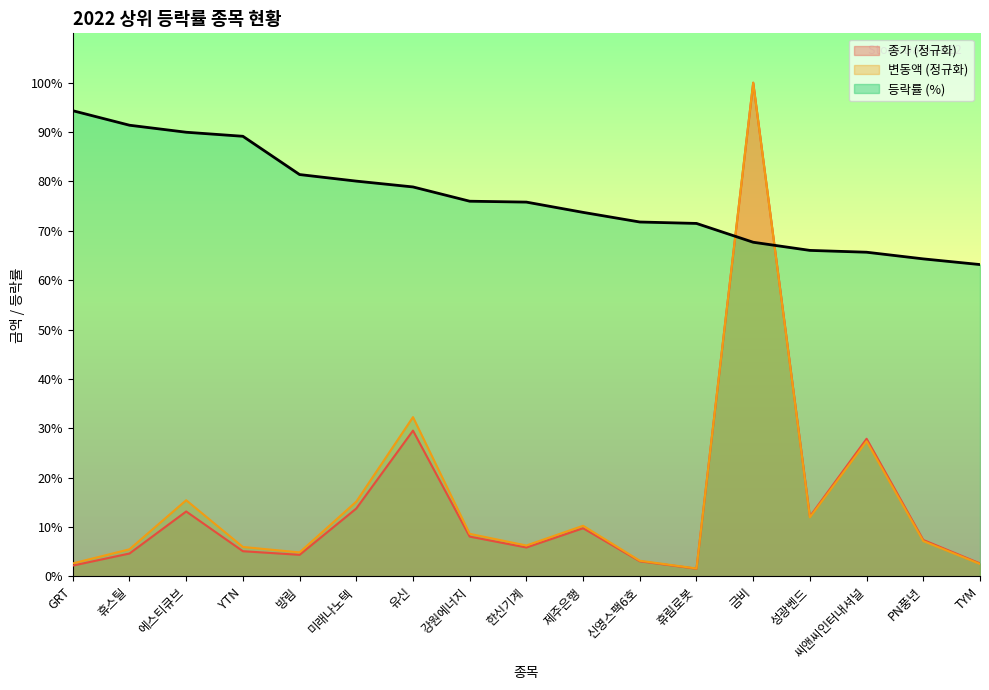

Count the number of categories in the chart.

17